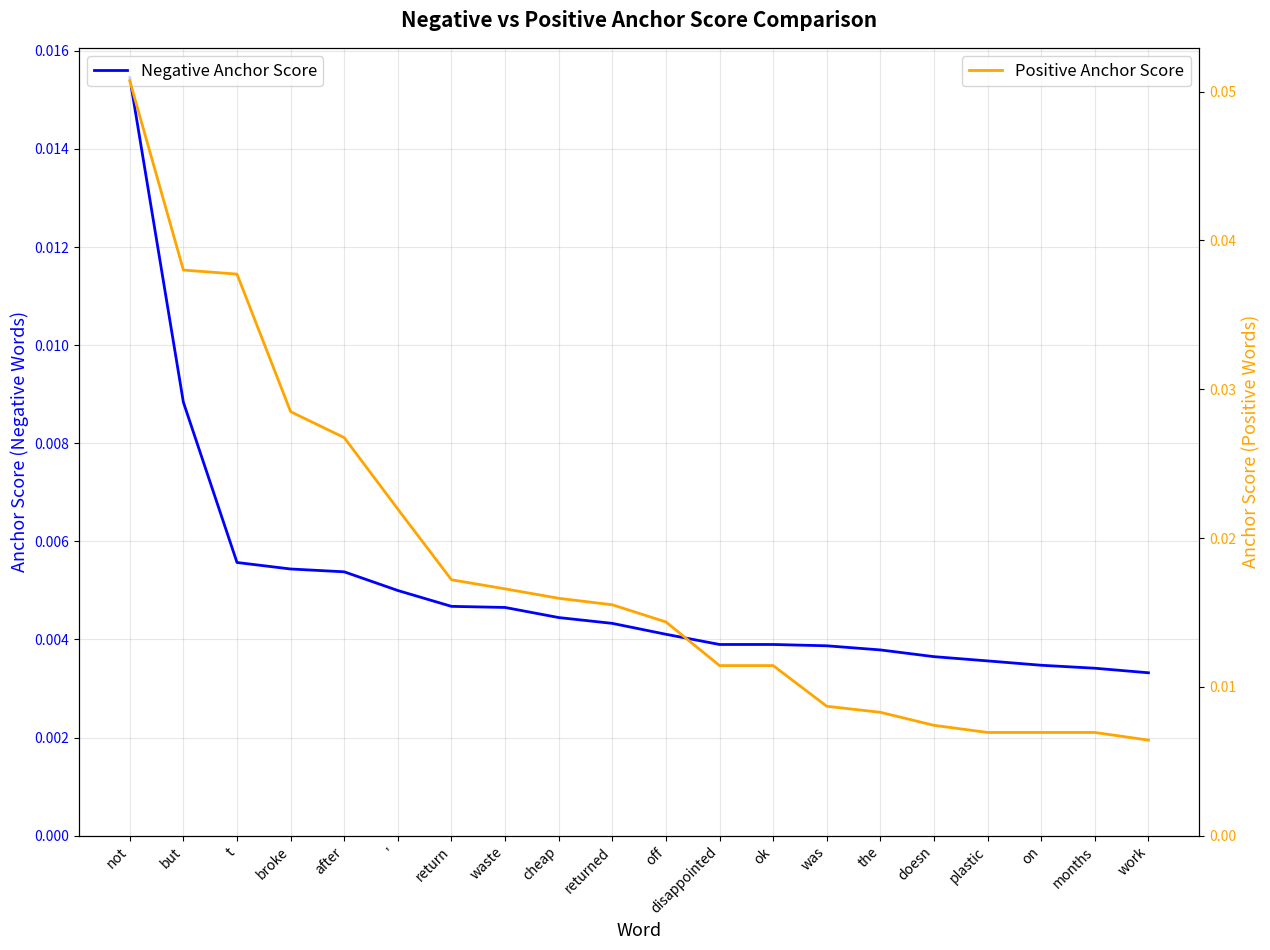

Where is Positive Anchor Score nearest to the value 0?

work